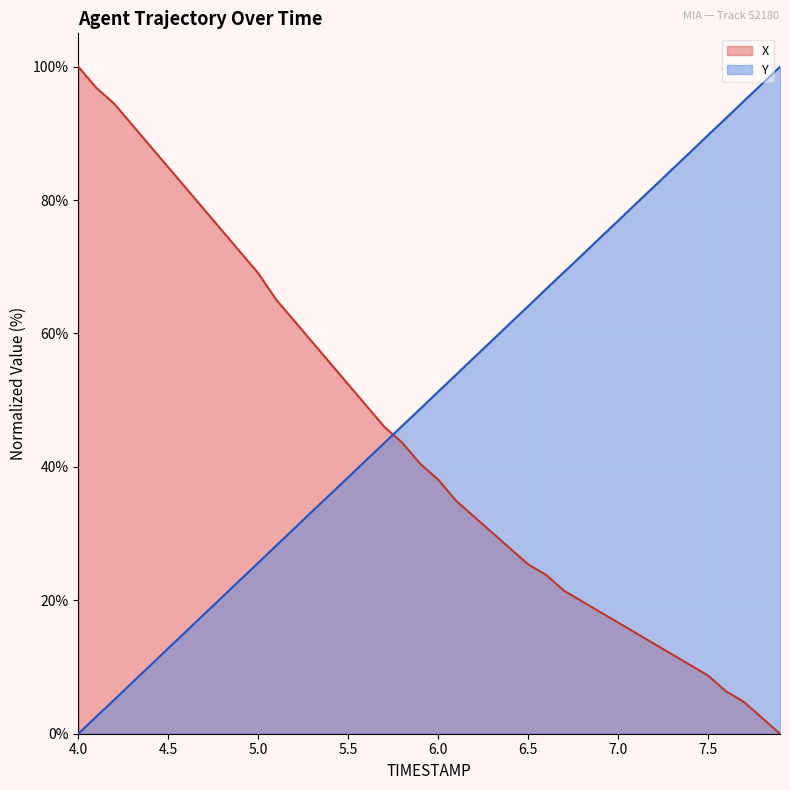

Which label corresponds to the smallest value in the chart?

7.9